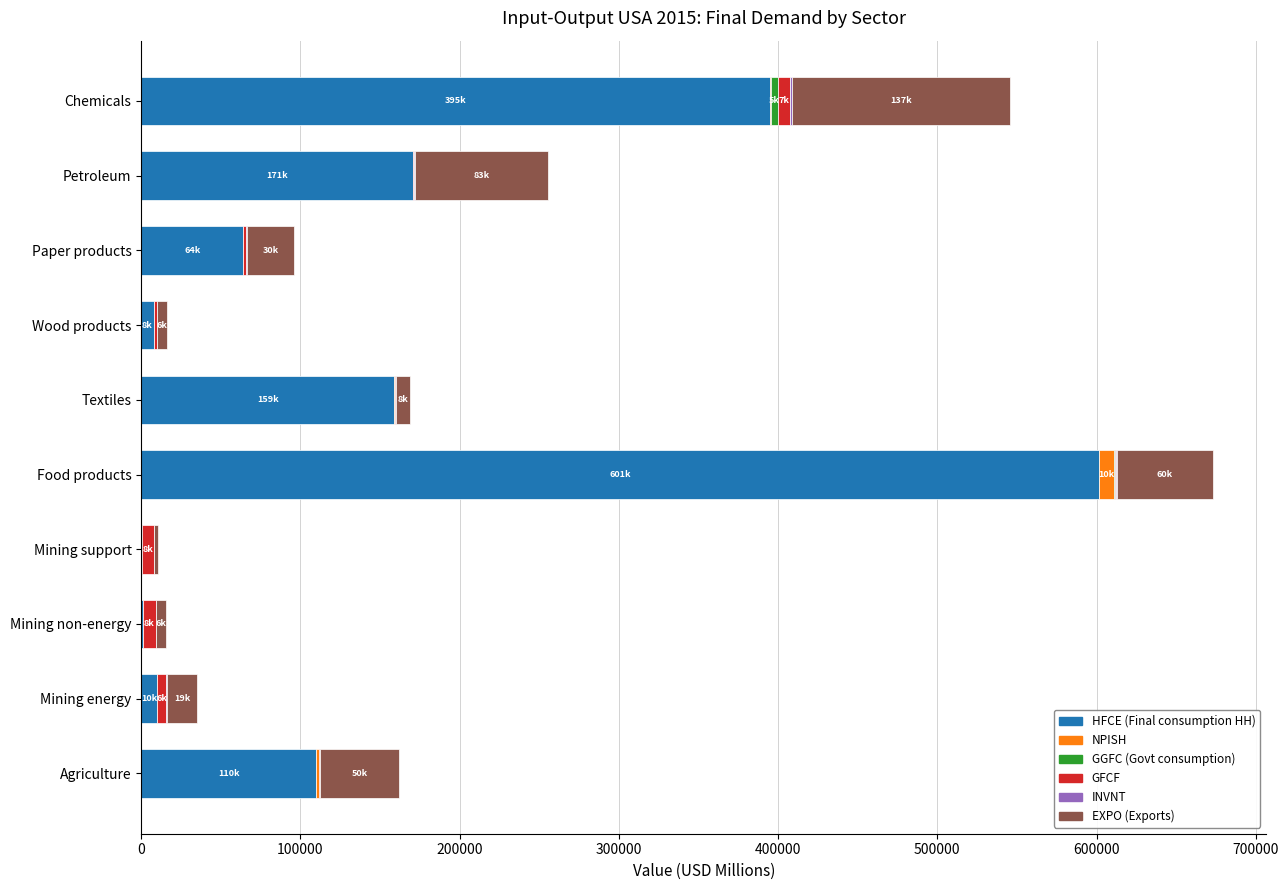

Which series changed the most between Mining support and Paper products?

HFCE (Final consumption HH)